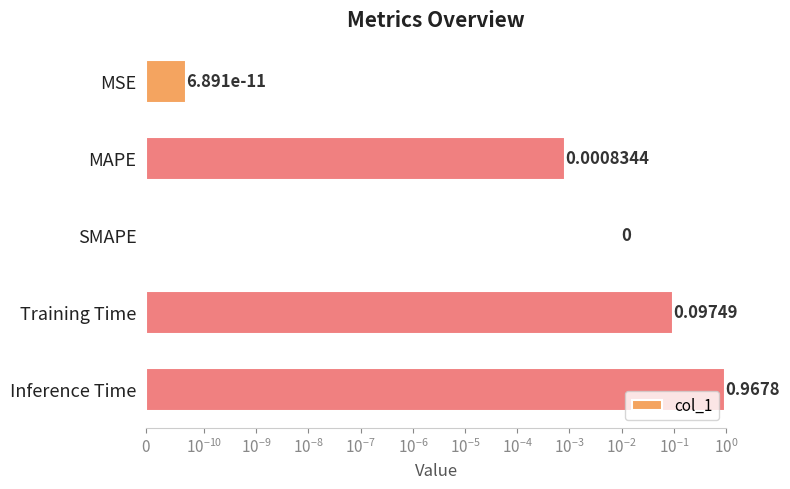

Between Training Time and Inference Time, which is larger?

Inference Time